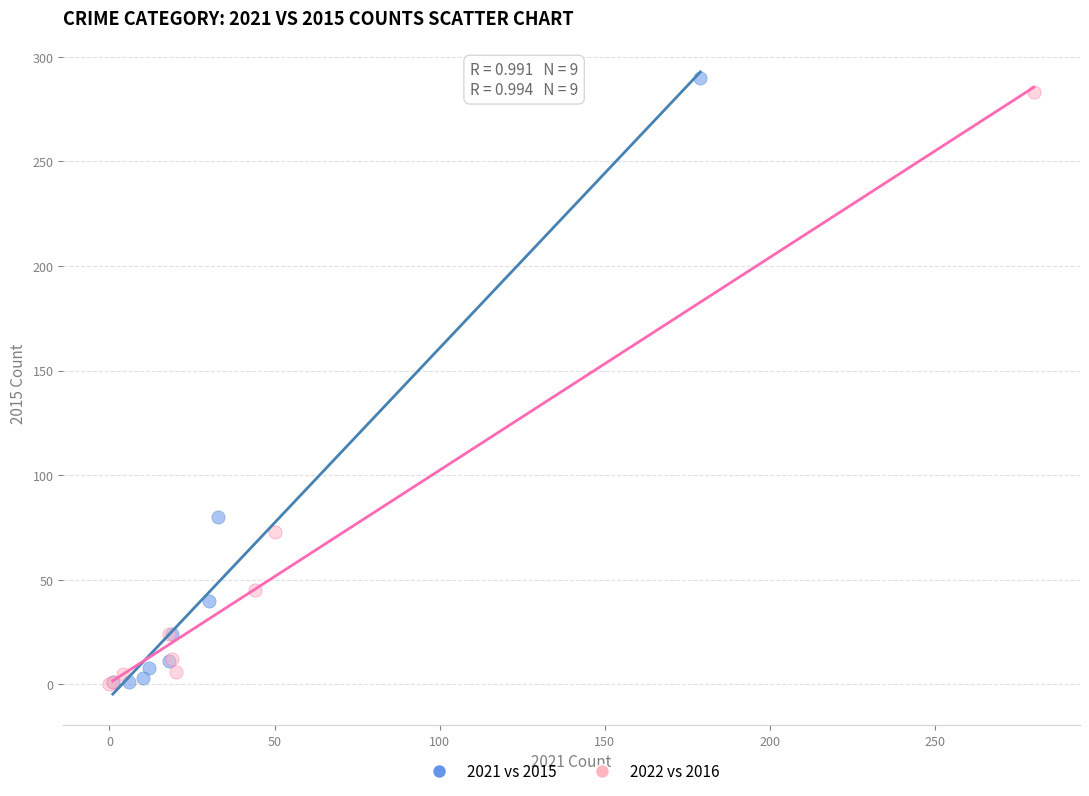

Which series has the largest Y range (max minus min)?

2021 vs 2015